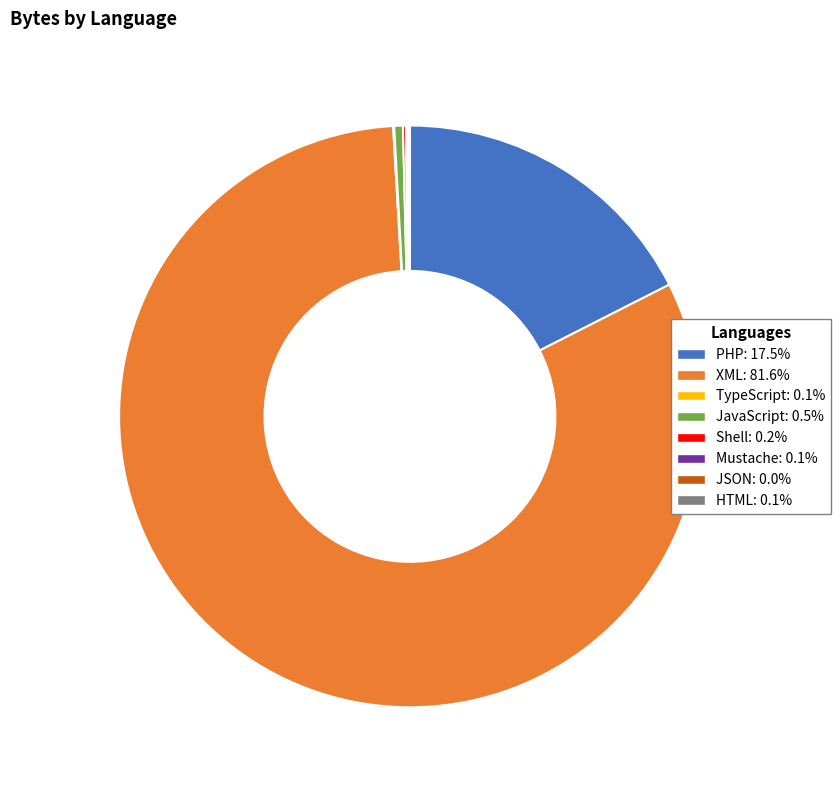

Which category has the biggest portion of the pie?

XML